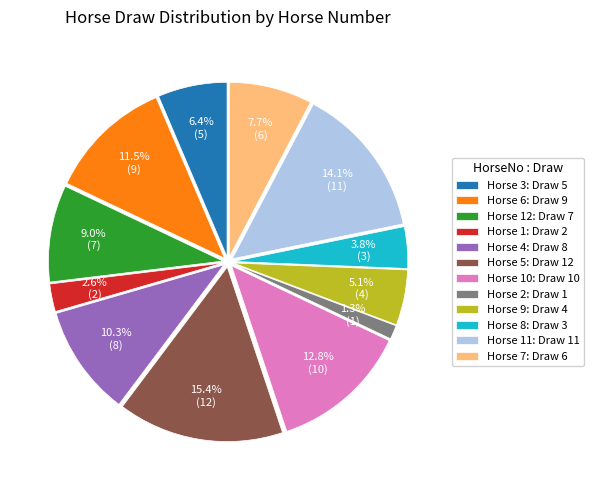

Does Horse 3: Draw 5 account for over 50% of the chart?

No